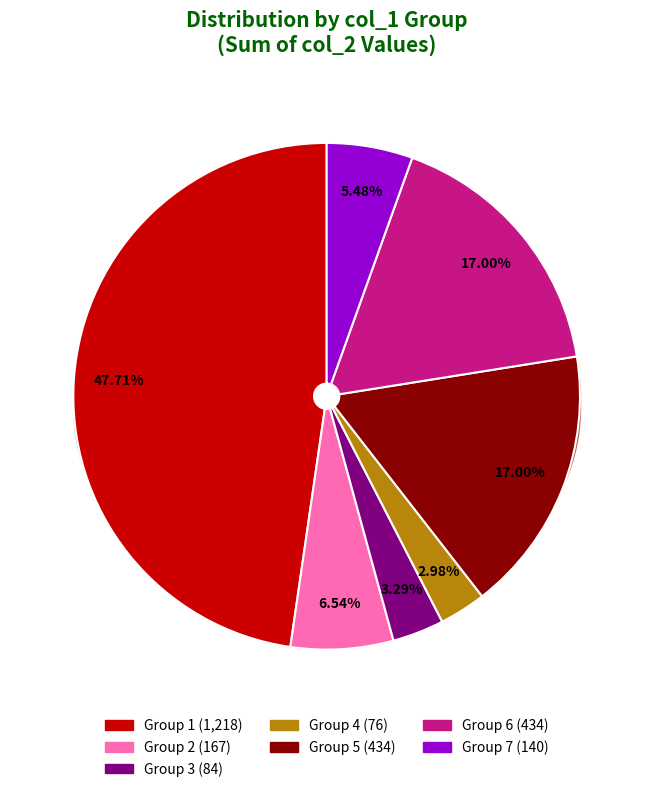

Does any single category account for the majority?

No